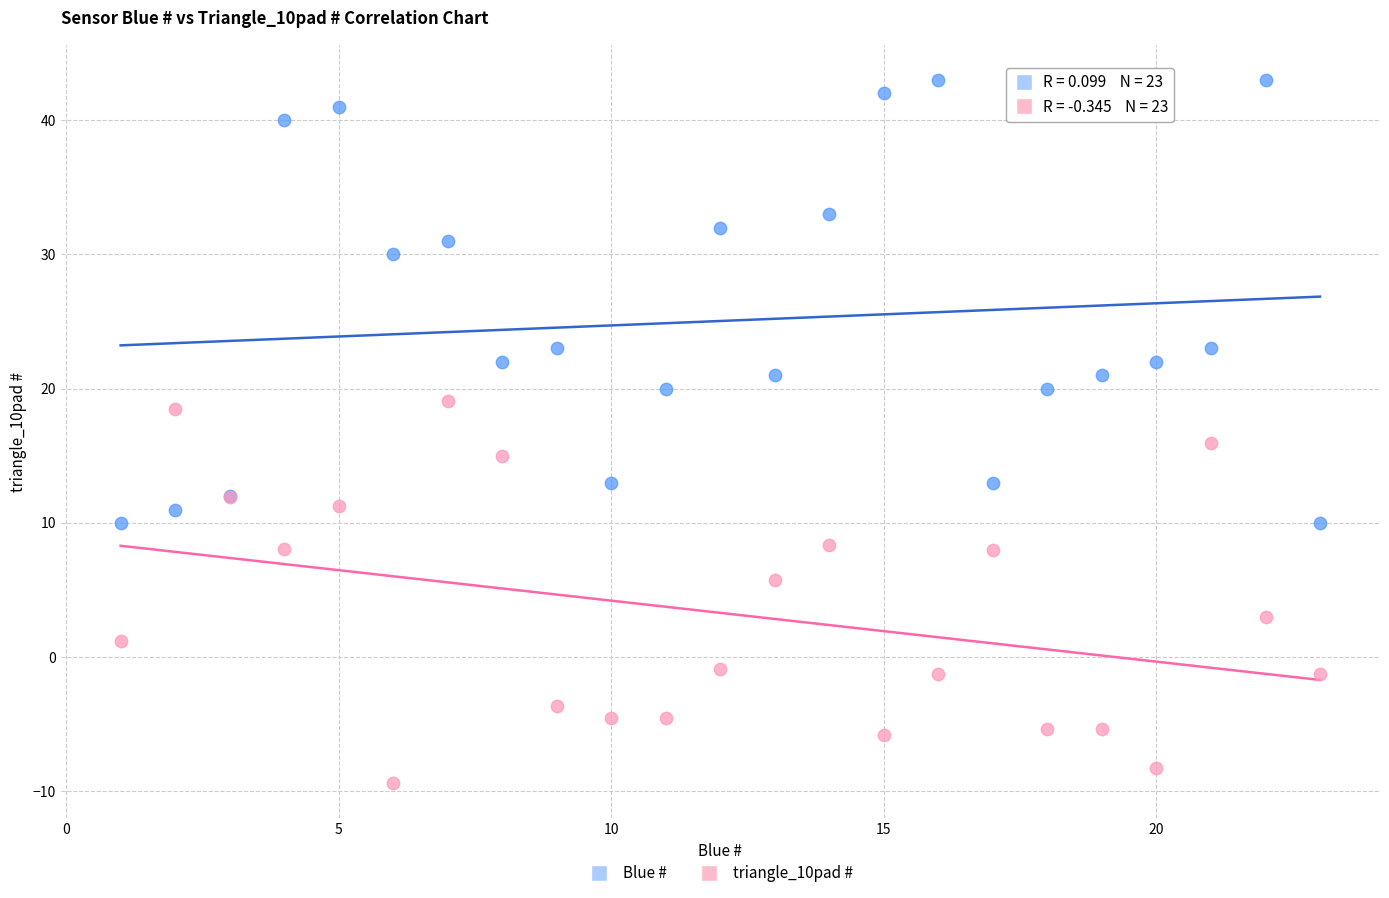

What is the X range (max minus min) for the scatter plot?

22.0